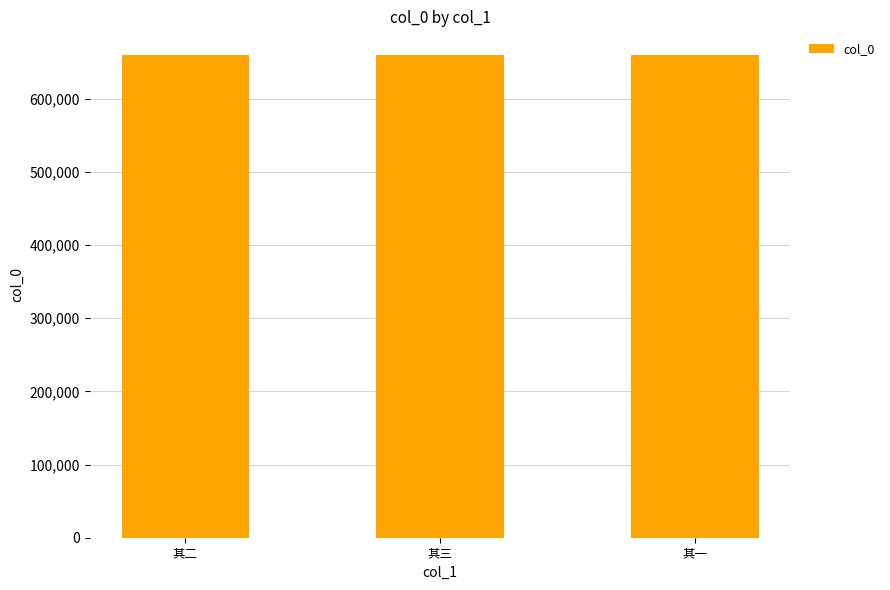

What value does the data have at 其一?

659046